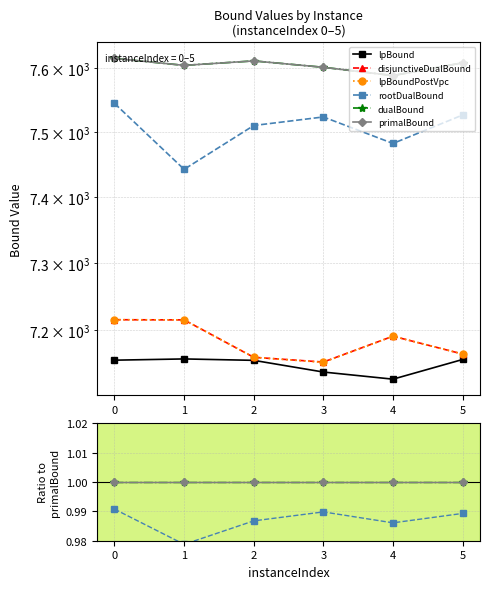

Where is the first local maximum for lpBound?

1